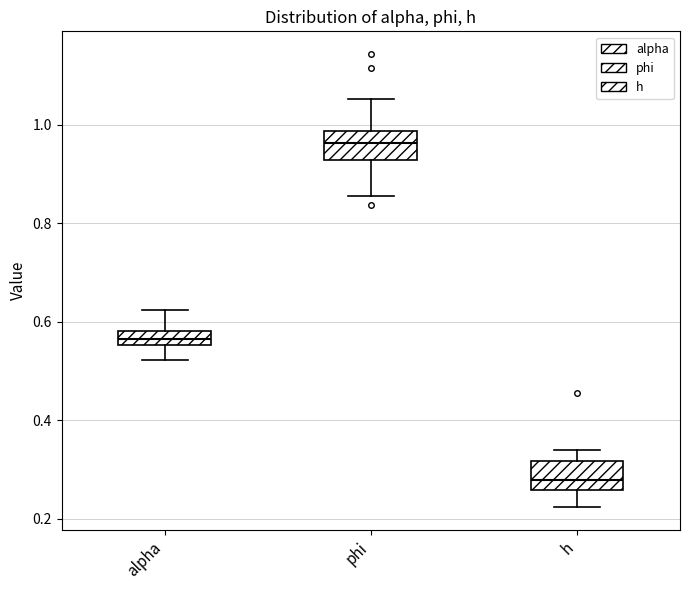

Which box's median line is the highest?

phi